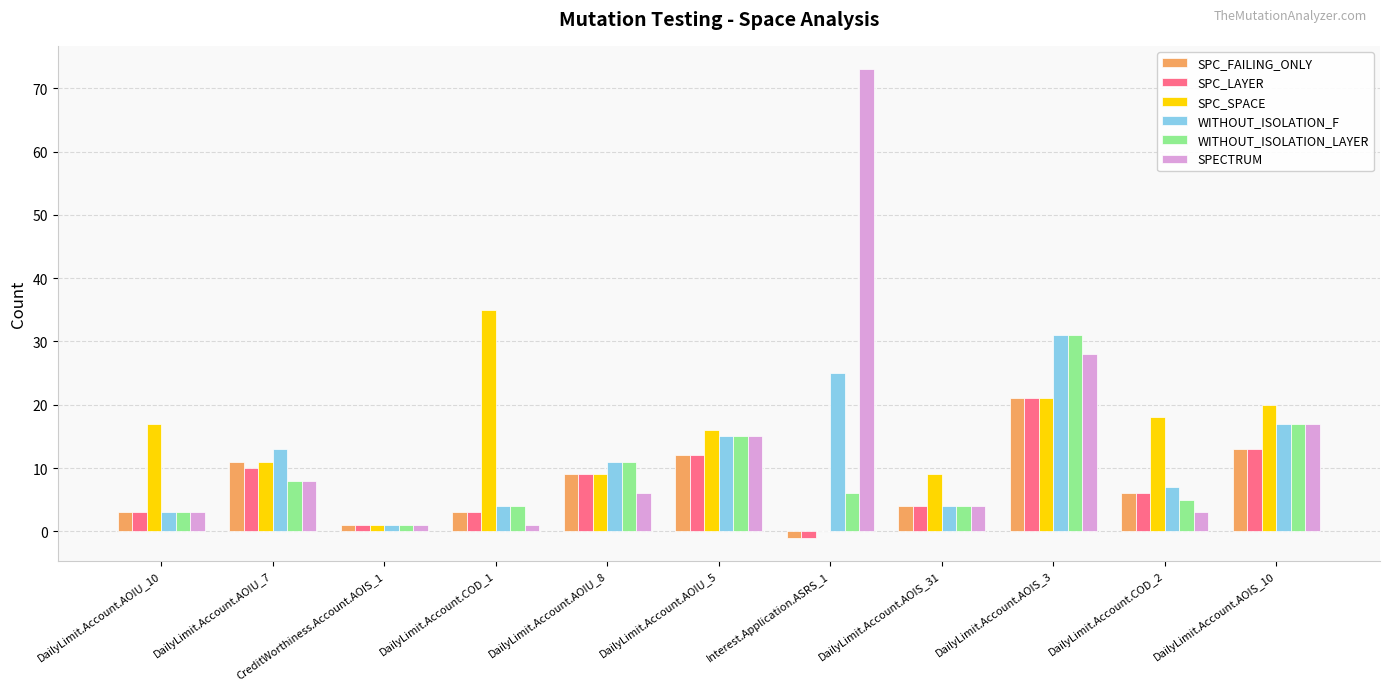

At which label does SPC_SPACE reach its peak?

DailyLimit.Account.COD_1